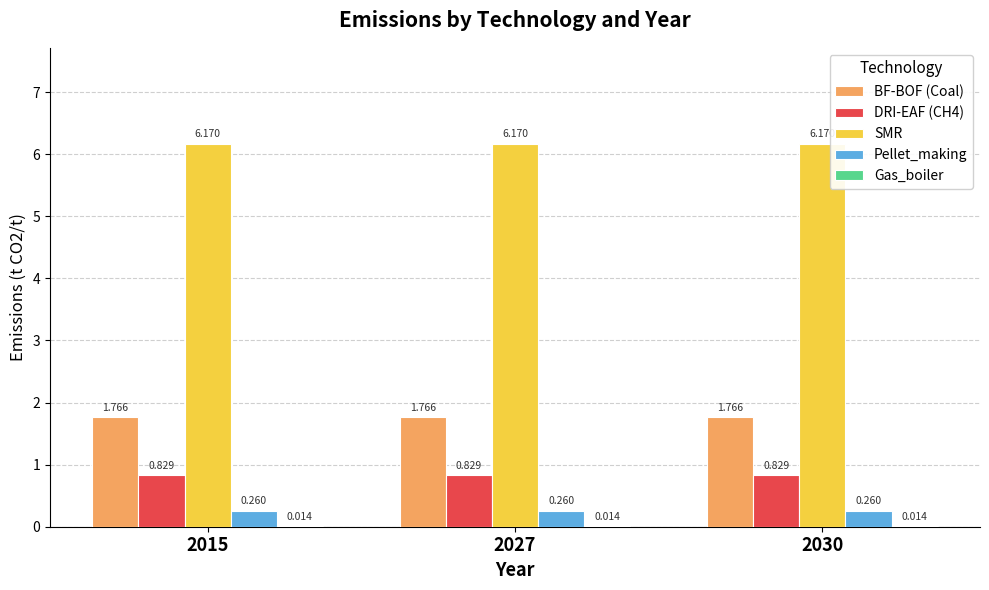

How many groups of bars are there?

3